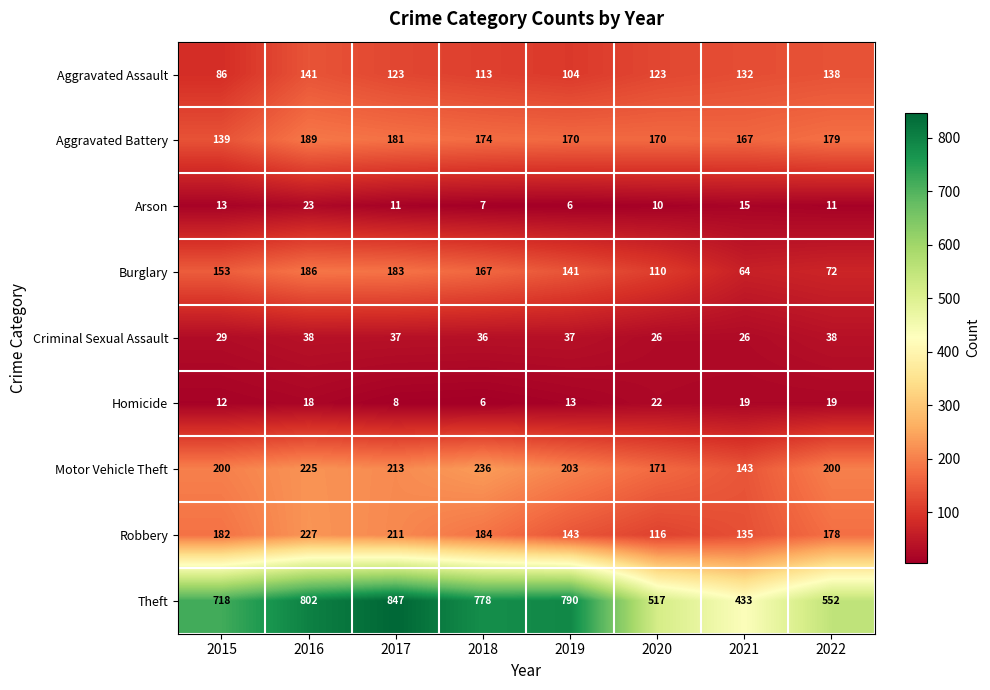

Is it true that Motor Vehicle Theft equals 362 at 2017?

False